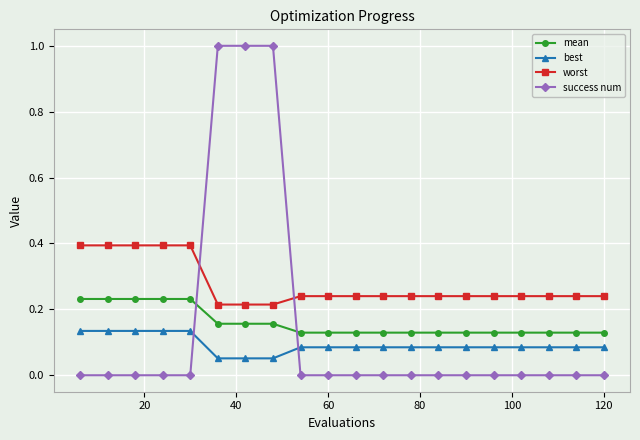

How many lines are shown in the chart?

4